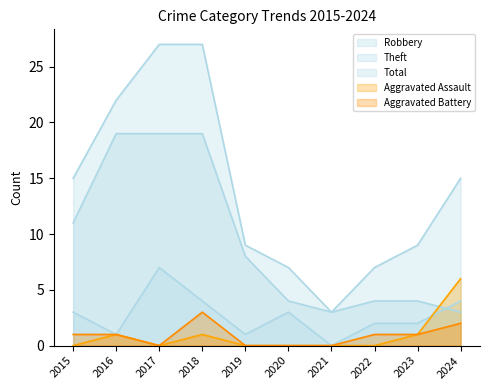

At how many categories does at least one series exceed 6?

9